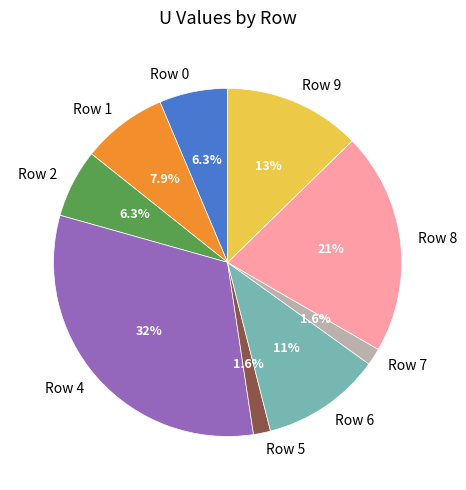

How many segments does this pie chart have?

9